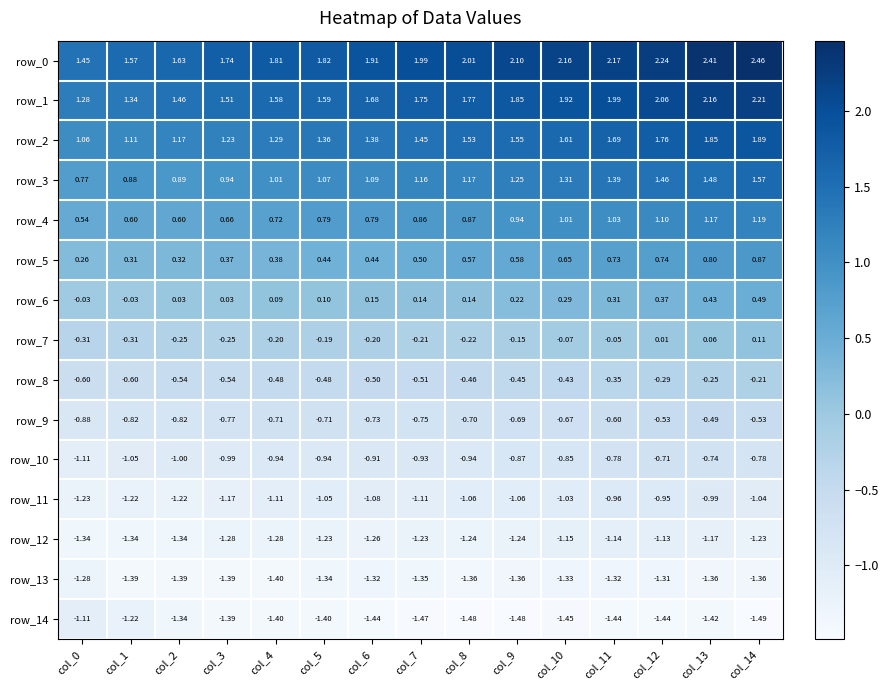

Is the value of row_14 at col_10 greater than the value of row_6 at col_10?

No